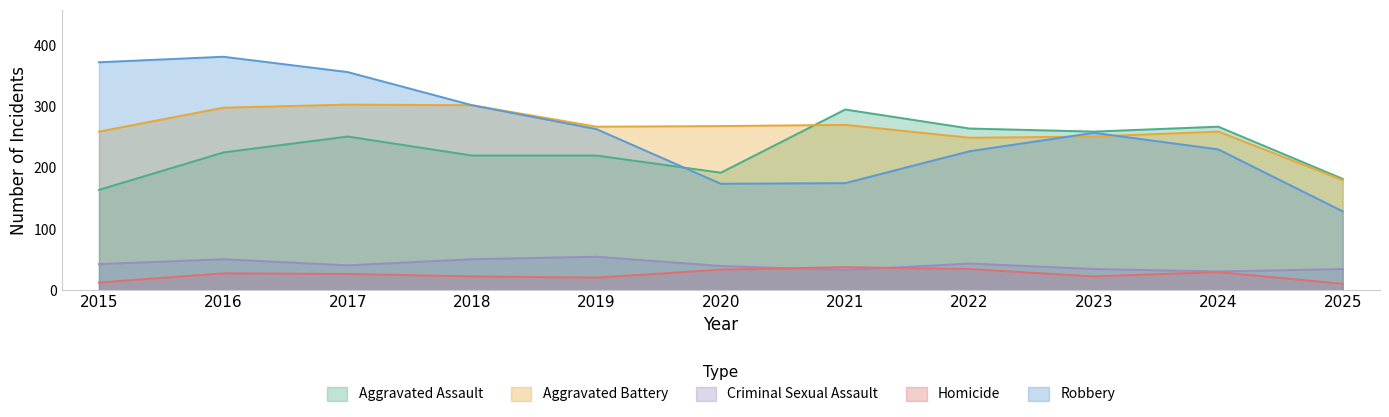

True or false: Aggravated Battery and Homicide cross at least once.

False